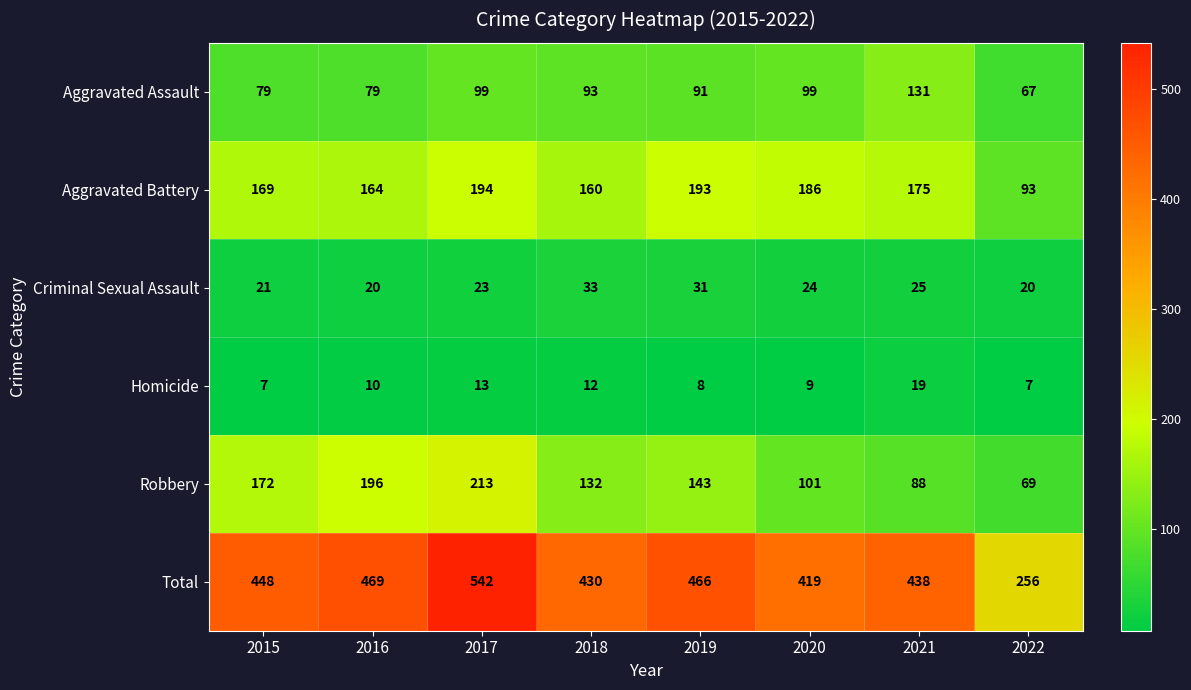

At which label does Homicide reach its peak?

2021